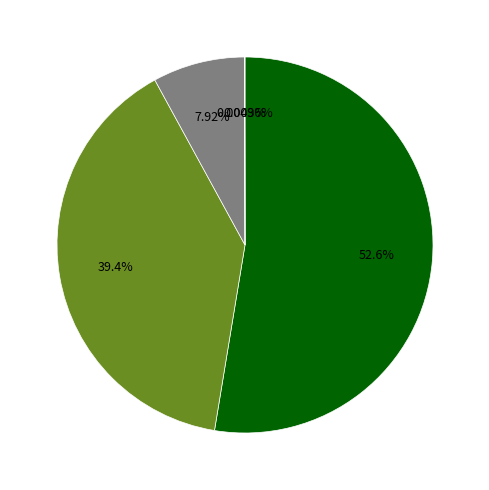

Is there a majority slice in this chart?

Yes